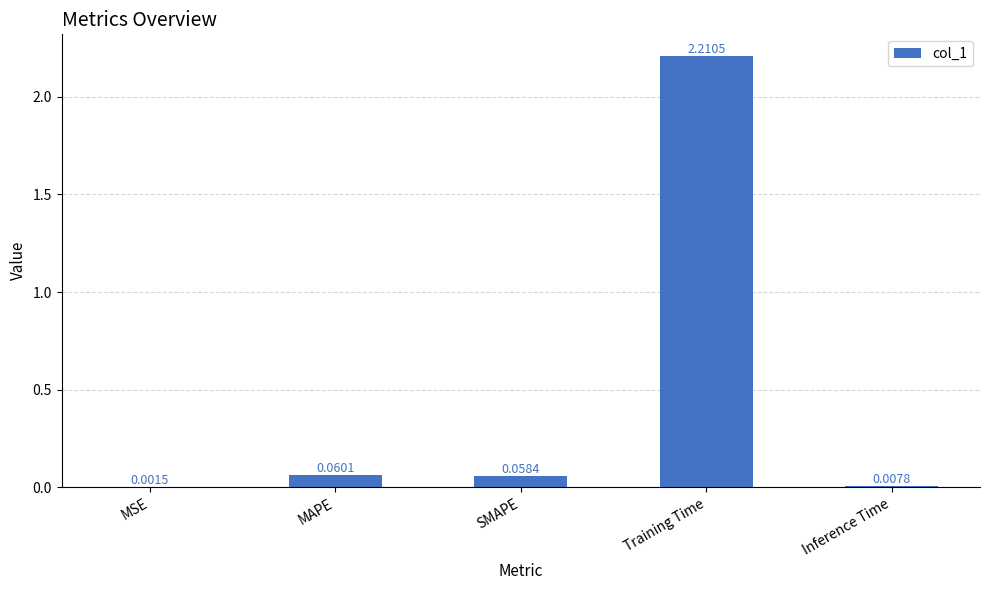

Where is the data nearest to the value 1?

MAPE